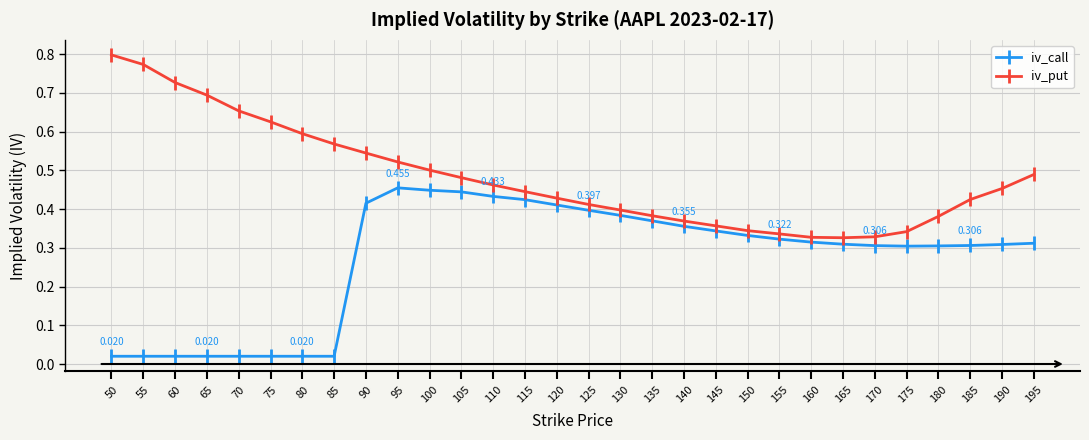

Does the chart display data point markers on the line(s)?

Yes